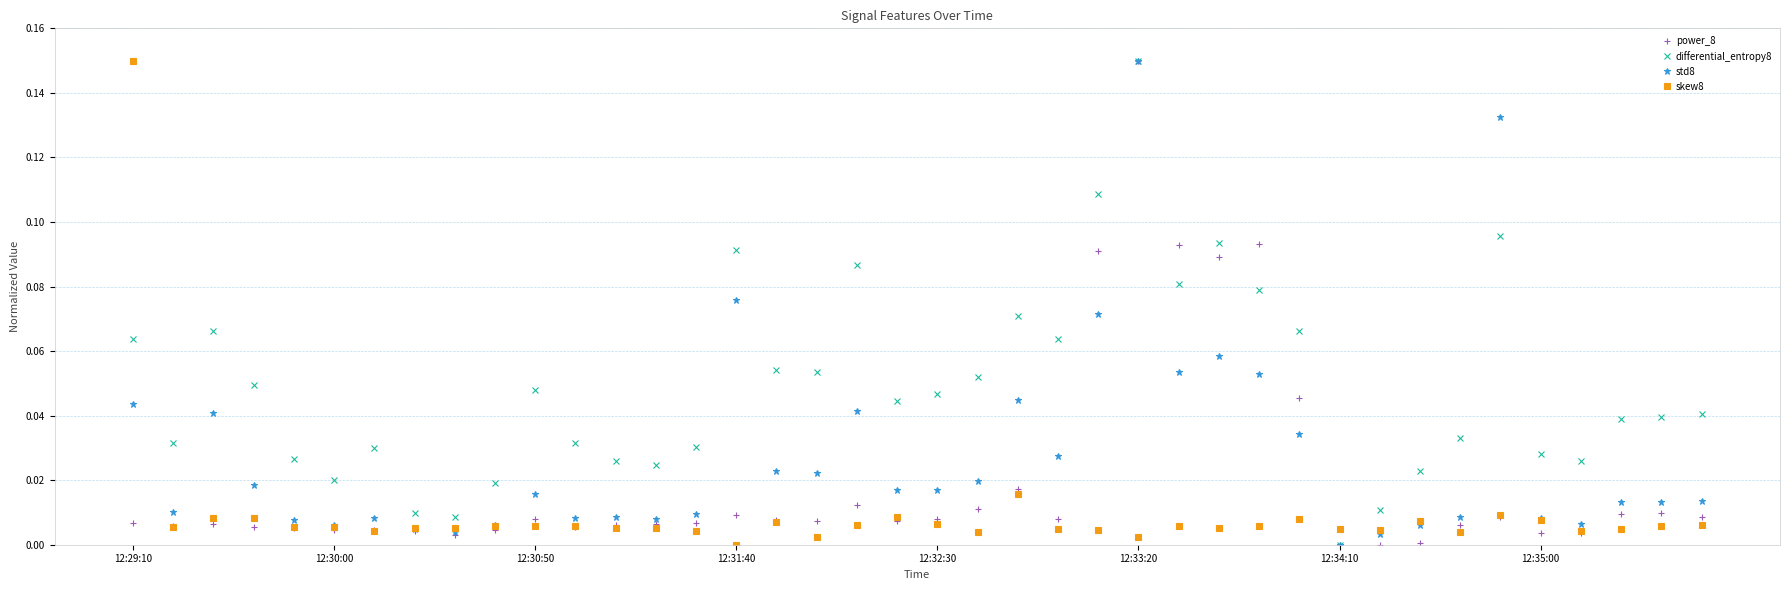

Which series has the largest total across all categories?

differential_entropy8